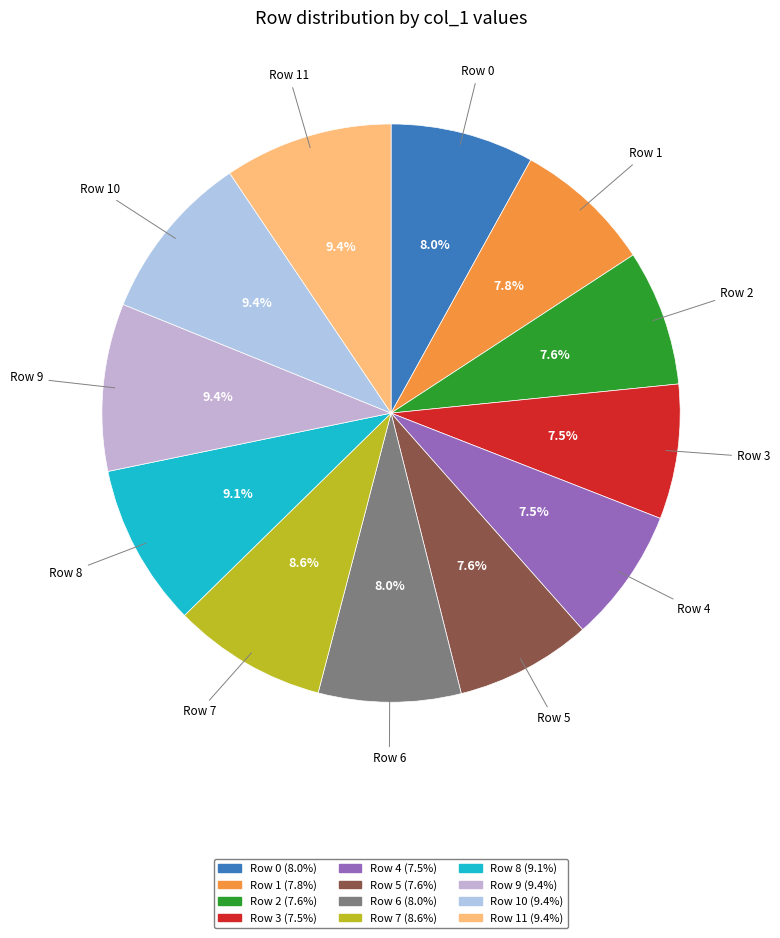

How many slices are in this pie chart?

12